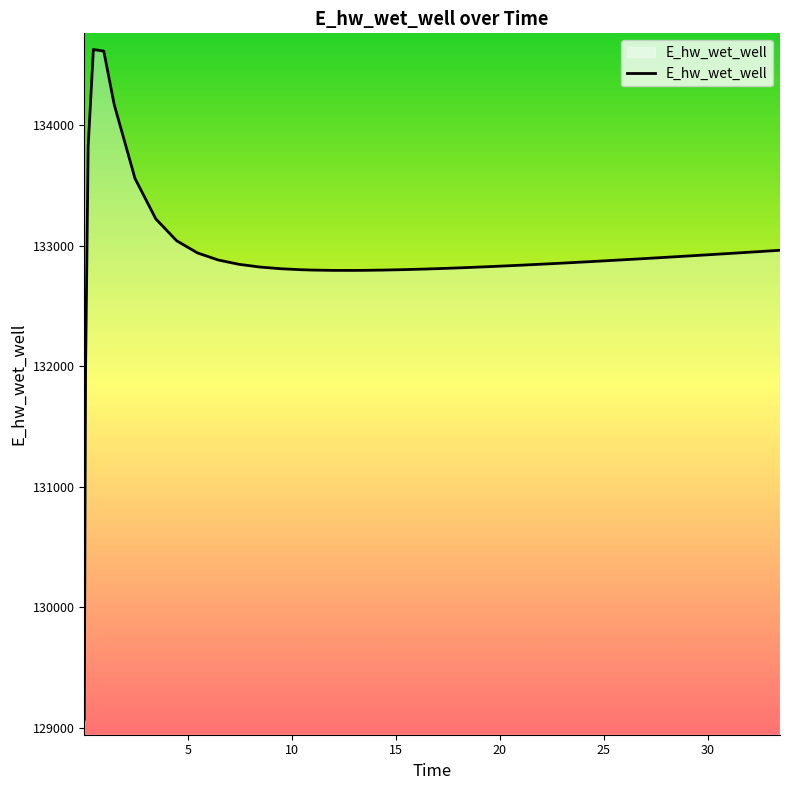

What is the smallest value displayed?

129070.3